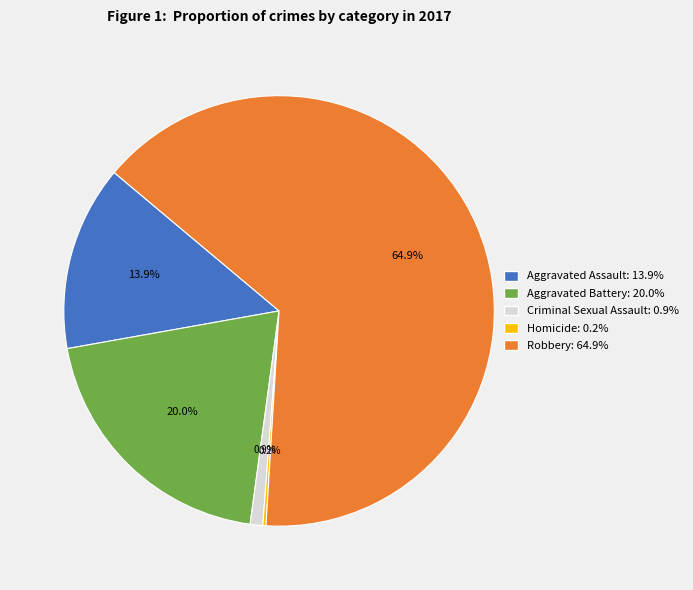

Is there a majority slice in this chart?

Yes